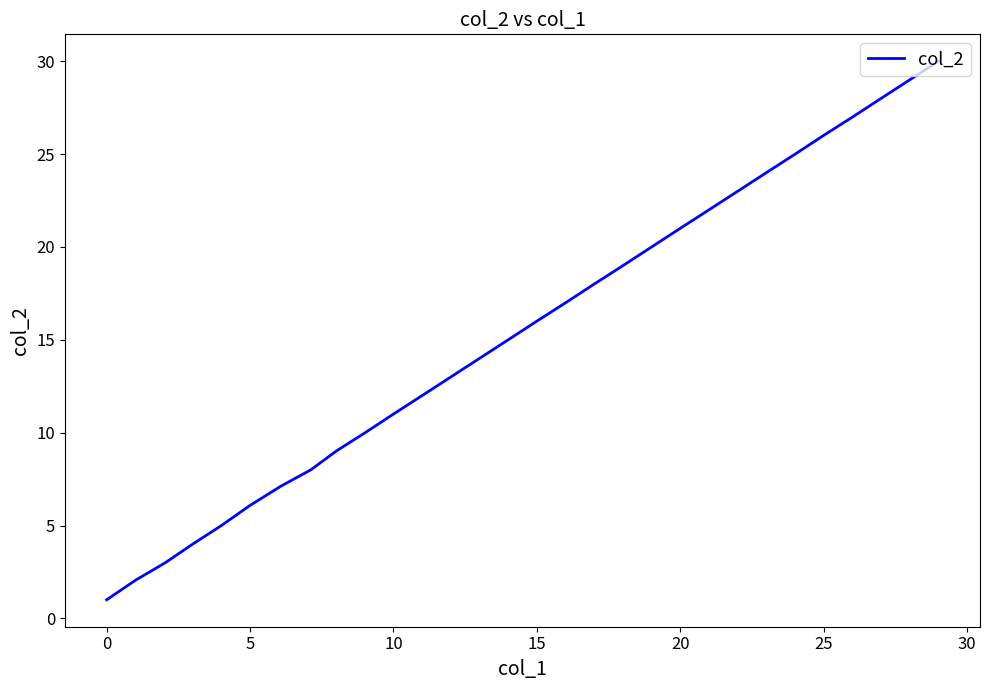

What is the smallest value displayed?

1.0